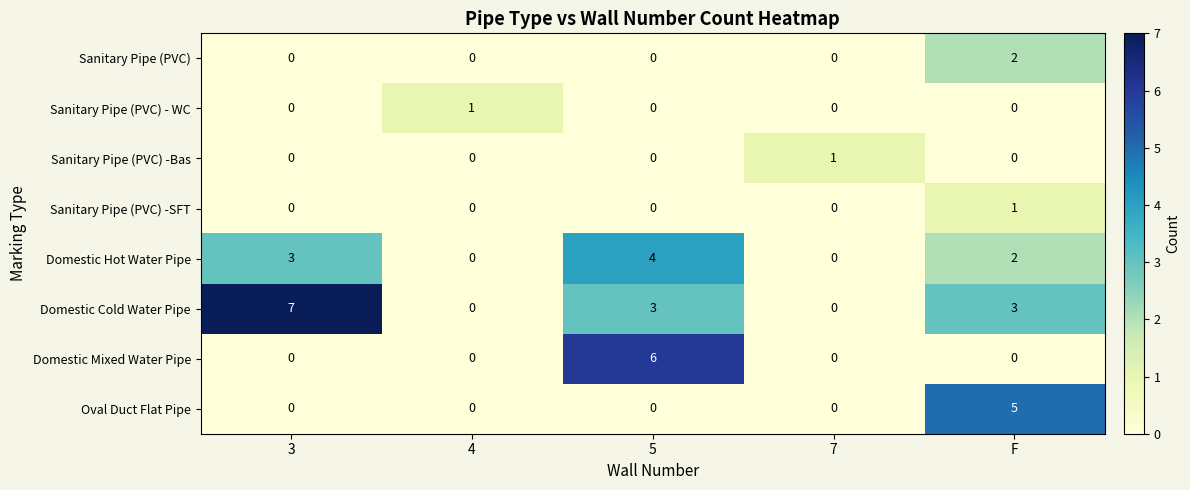

What is the total value across all series at 3?

10